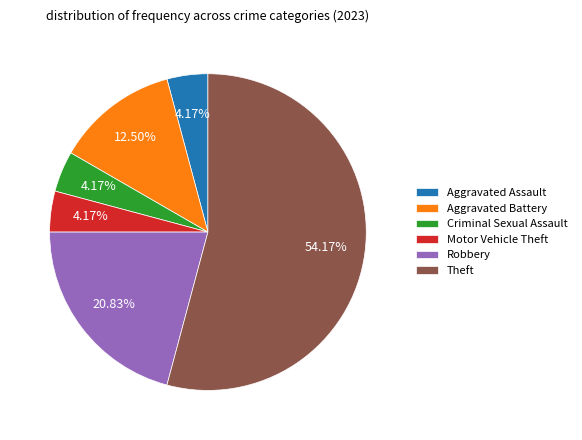

What is the ratio of the value at Aggravated Assault to the value at Motor Vehicle Theft?

1.0